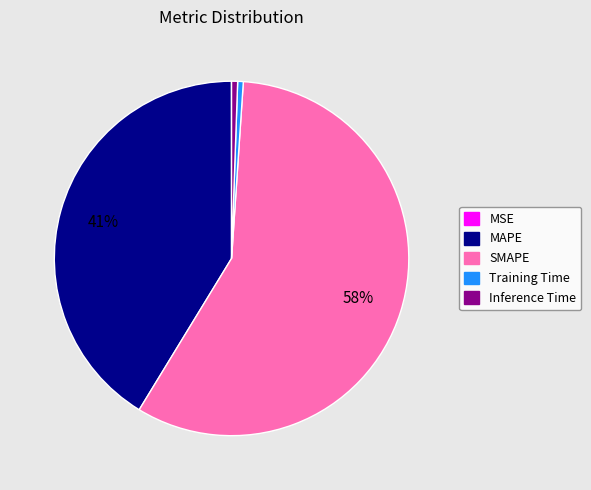

What is the largest slice in the pie chart?

SMAPE